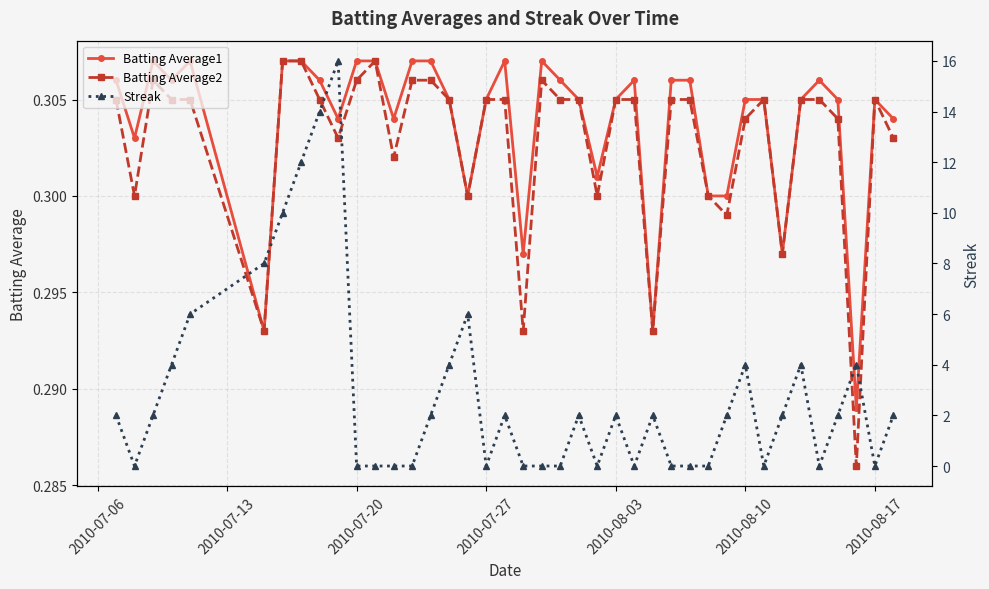

What is the difference between the second highest and minimum values in the Streak series?

14.0